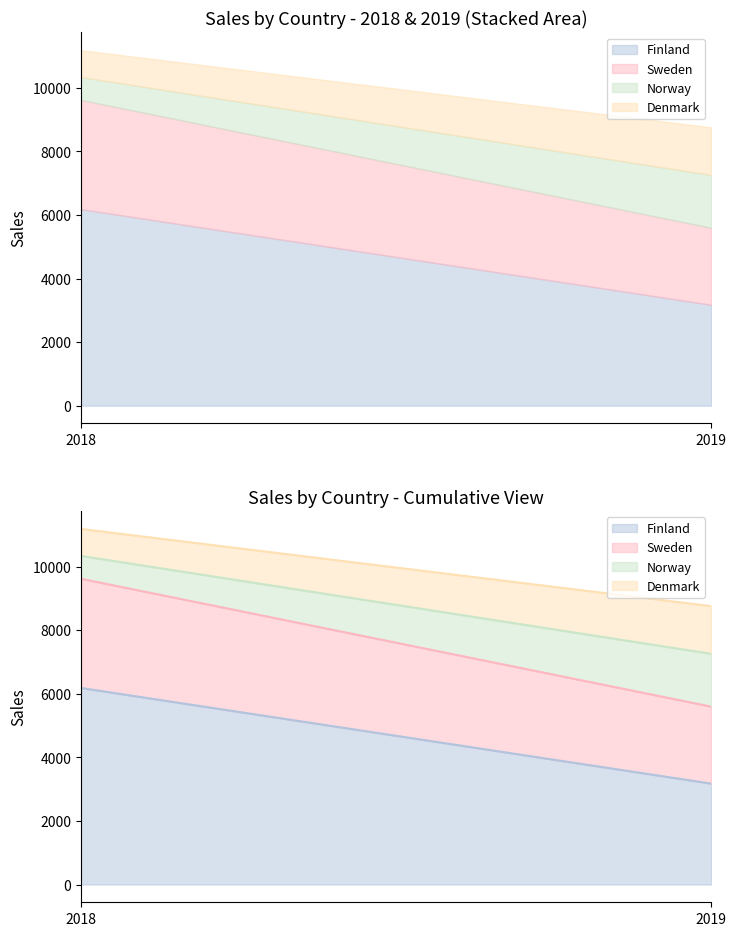

Is it true that Denmark equals 253 at 2018?

False